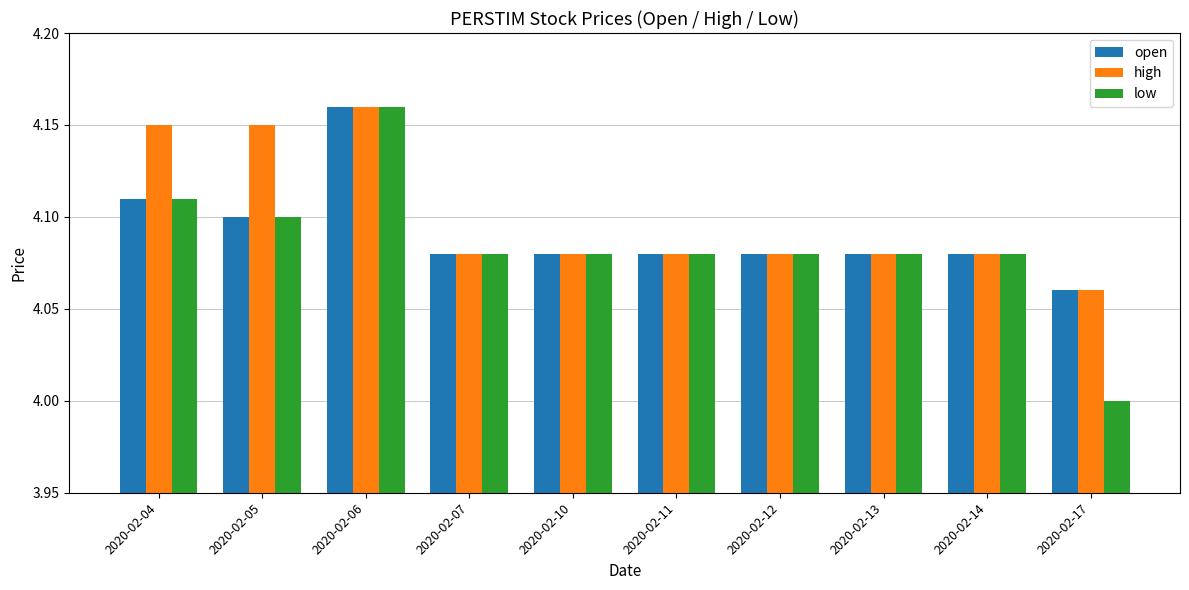

At which category does the chart reach its peak across all series?

2020-02-06